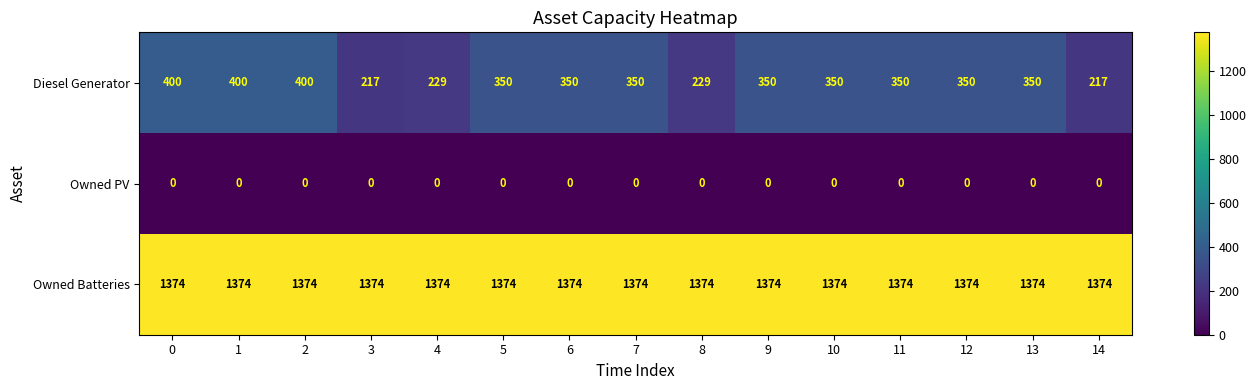

What is the greatest value displayed?

1374